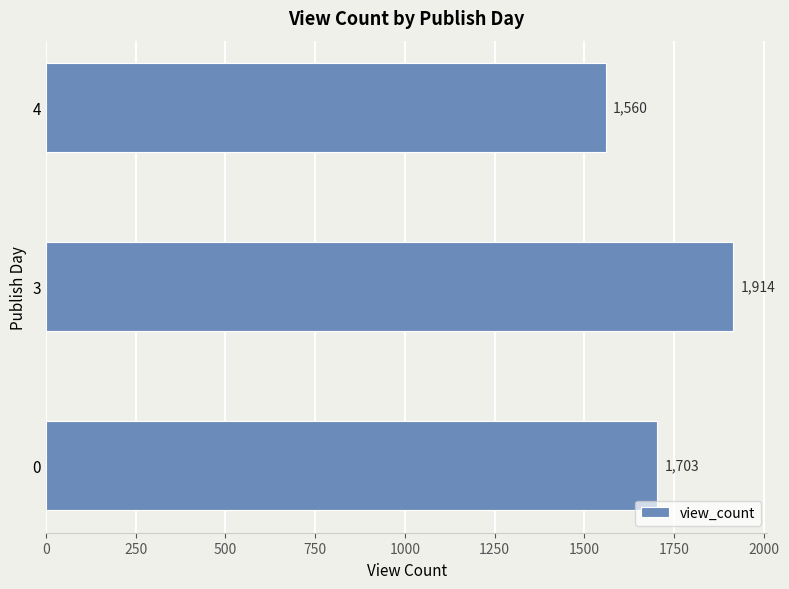

What is the maximum value shown in the chart?

1914